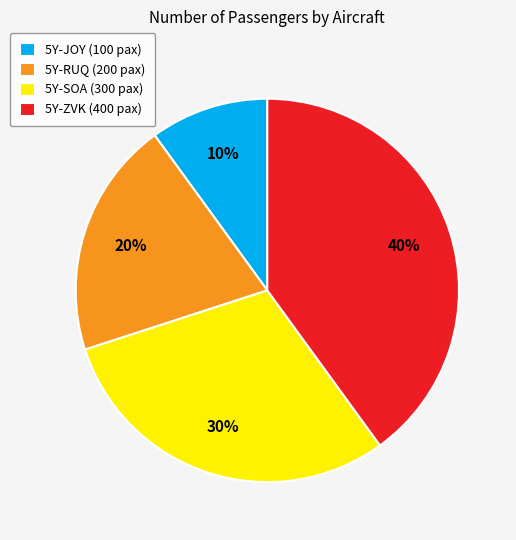

Do 5Y-RUQ (200 pax) and 5Y-ZVK (400 pax) together represent more than half of the pie?

Yes